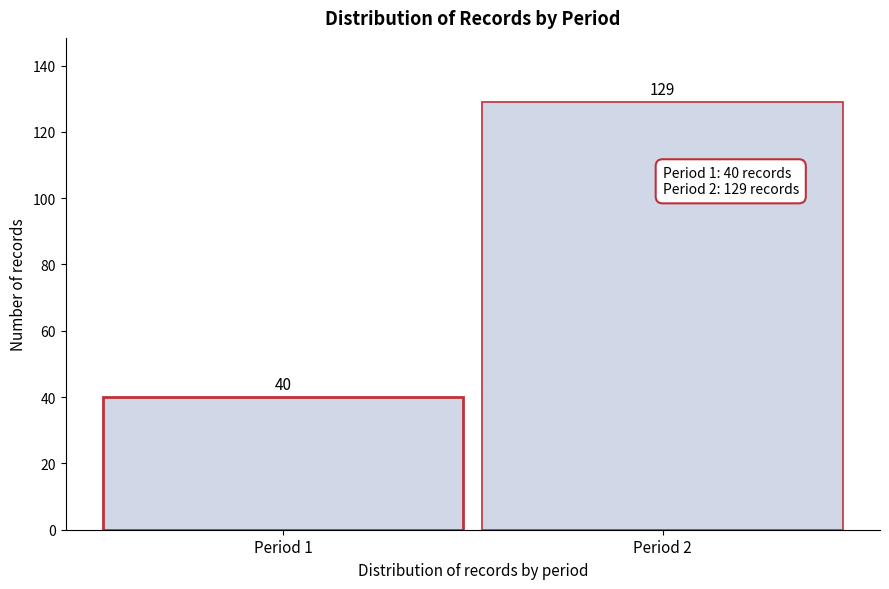

Reading left to right, list all the values displayed in this chart.

Period 1=40	Period 2=129